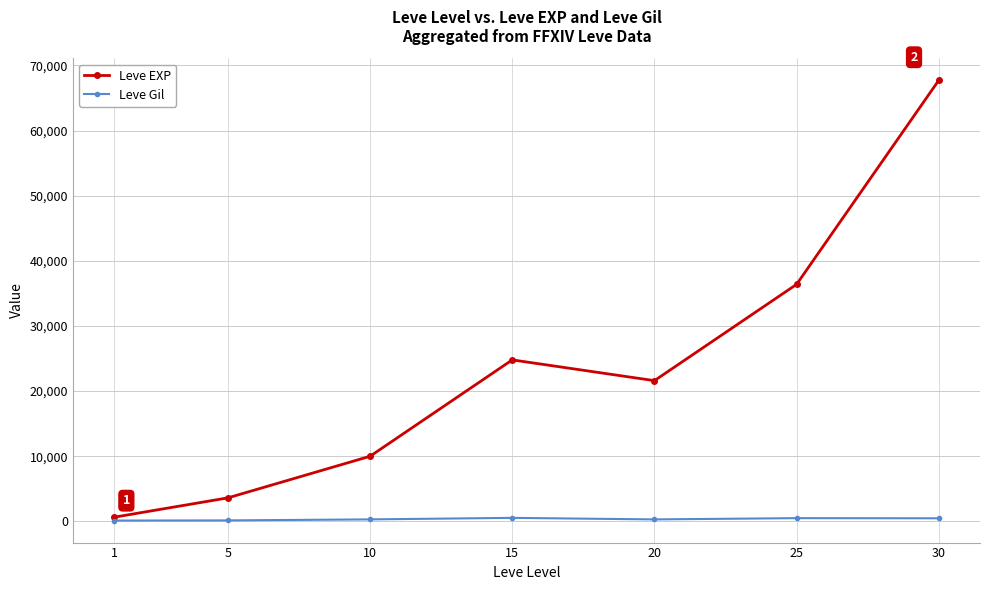

At how many categories does at least one series exceed 60580?

1